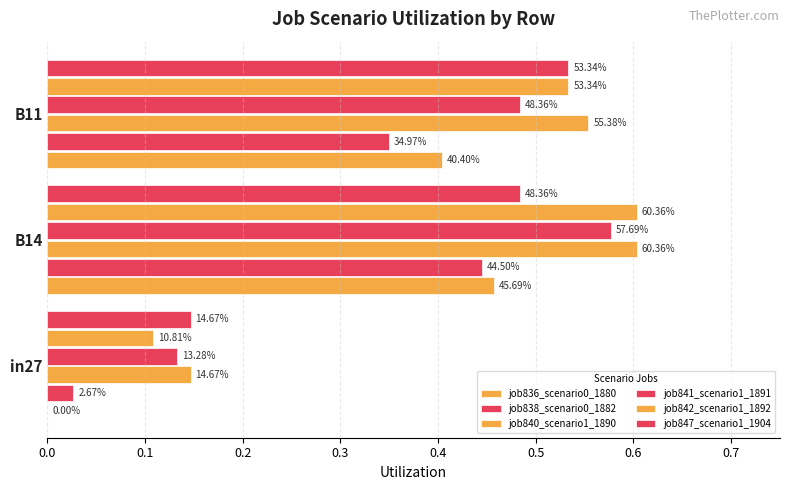

What is the difference between the maximum and minimum values in the job842_scenario1_1892 series?

0.5